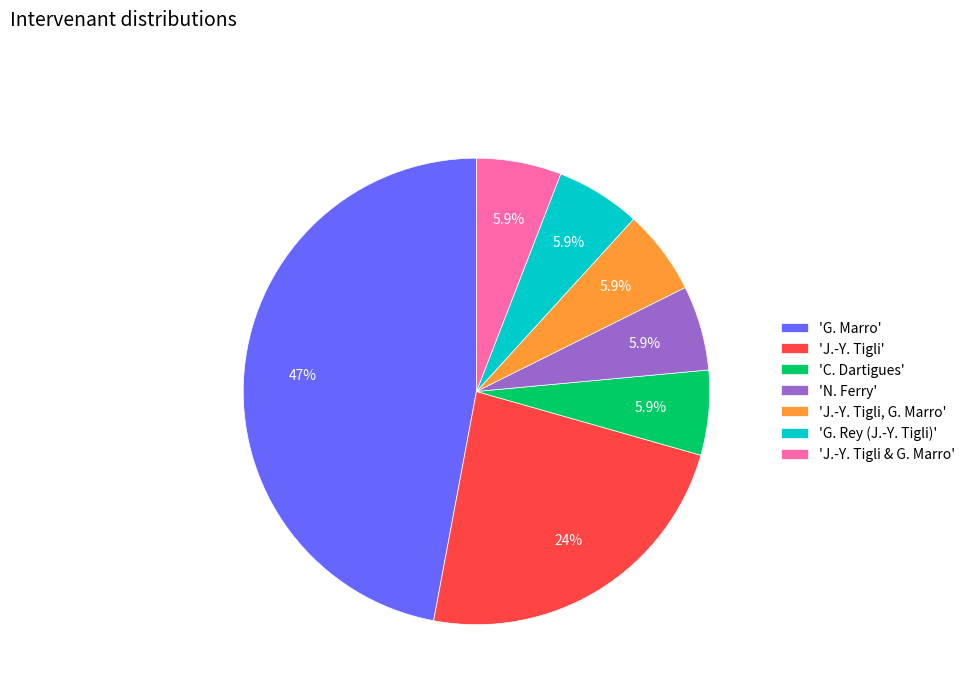

Count the number of slices in the pie.

7